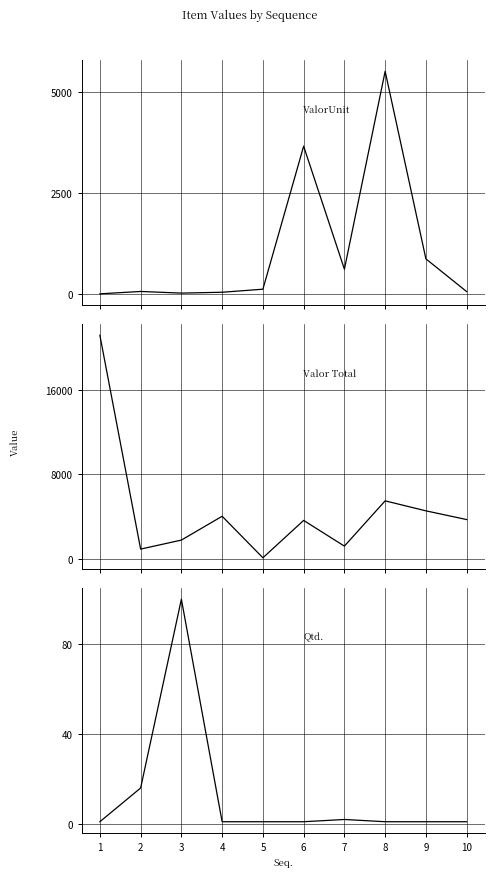

How many interior local valleys does the Valor Total series have?

3